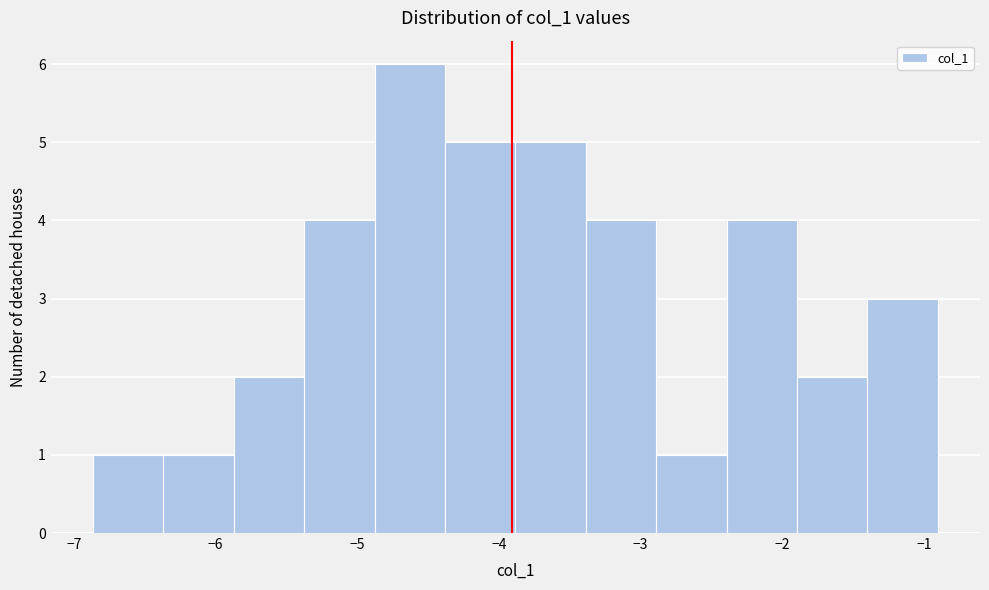

Reading left to right, transcribe this chart: for each bar, give the range it covers on the x-axis and its height. Neither the bar edges nor the heights are printed on the chart, so give them approximately, as read against the axes.

-6.9 to -6.4: 1
-6.4 to -5.9: 1
-5.9 to -5.4: 2
-5.4 to -4.9: 4
-4.9 to -4.4: 6
-4.4 to -3.9: 5
-3.9 to -3.4: 5
-3.4 to -2.9: 4
-2.9 to -2.4: 1
-2.4 to -1.9: 4
-1.9 to -1.4: 2
-1.4 to -0.9: 3